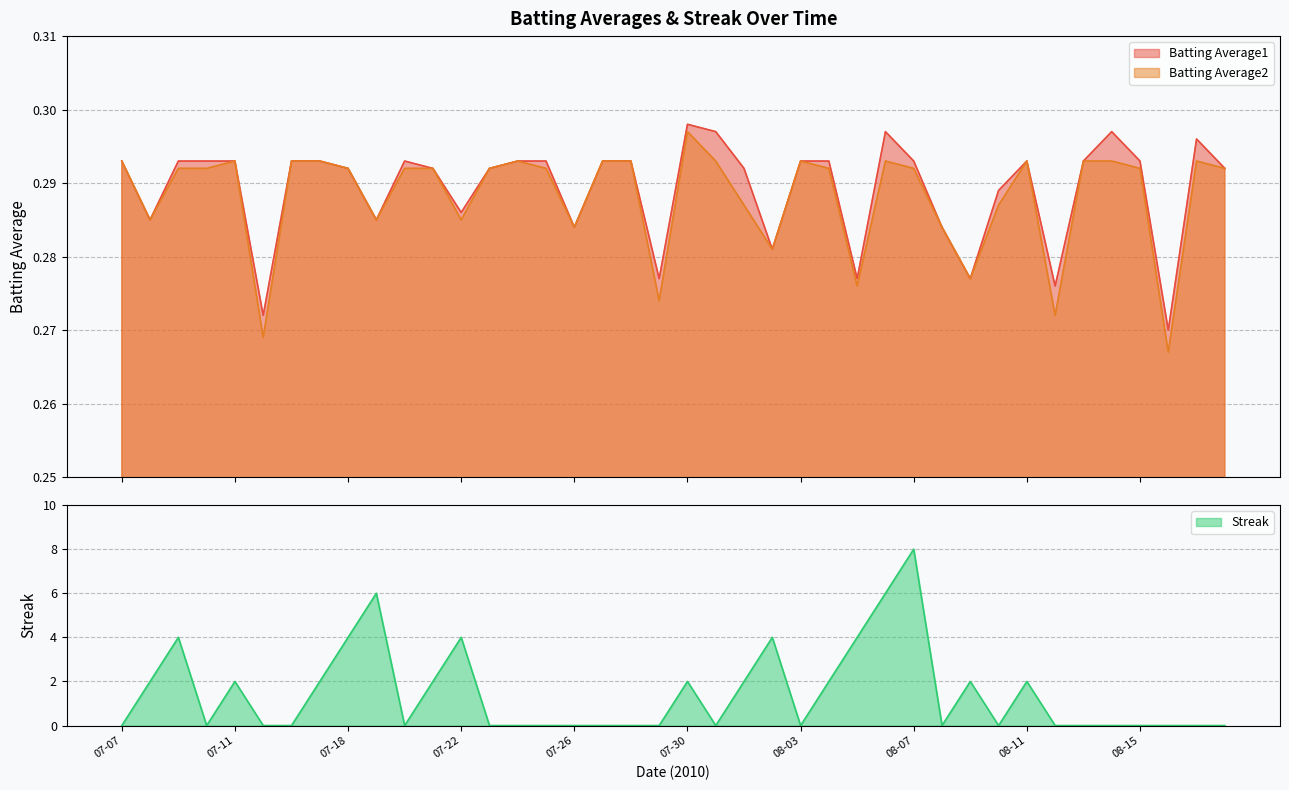

The Streak series shows 6.0 at 2010-07-19. True or false?

True